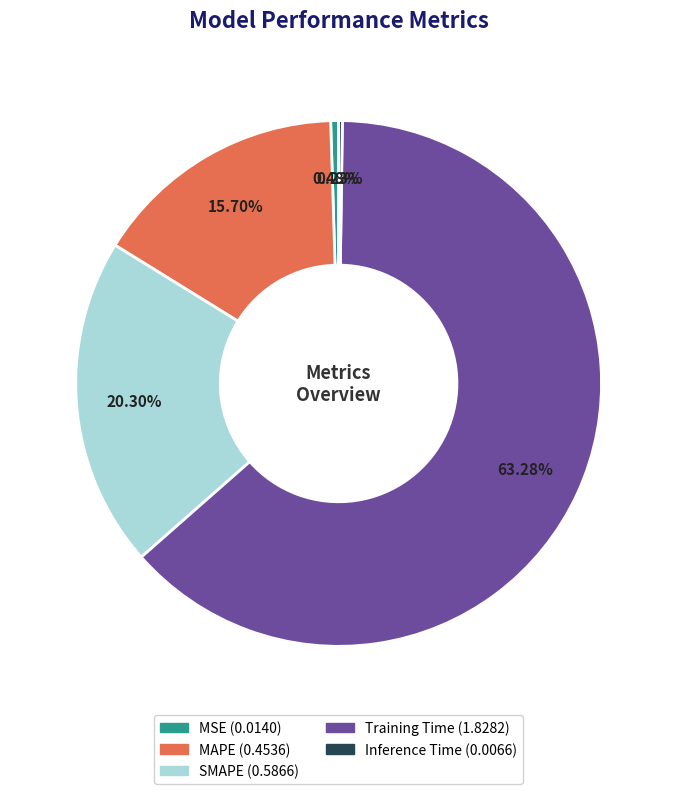

What is the majority slice?

Training Time